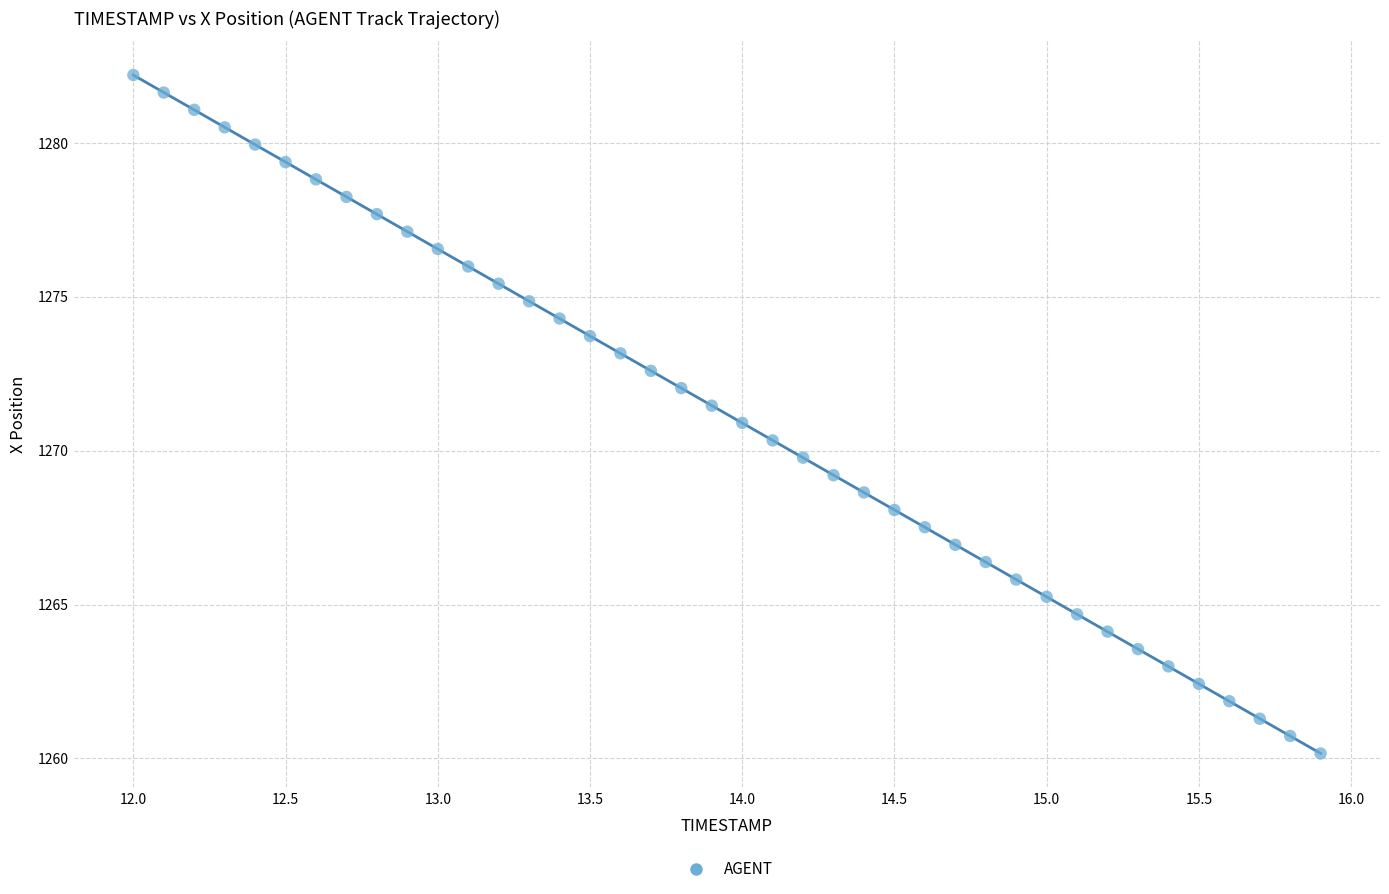

What is the range of Y values (max minus min)?

22.0